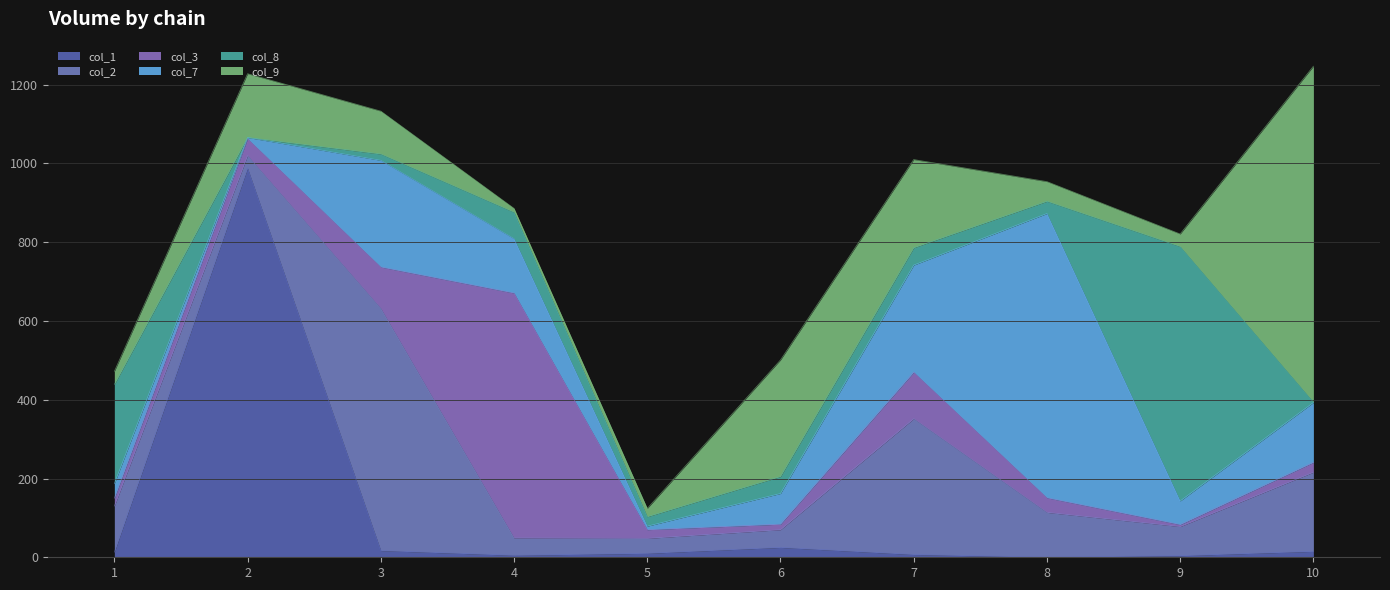

What is the sum of all col_3 values?

1011